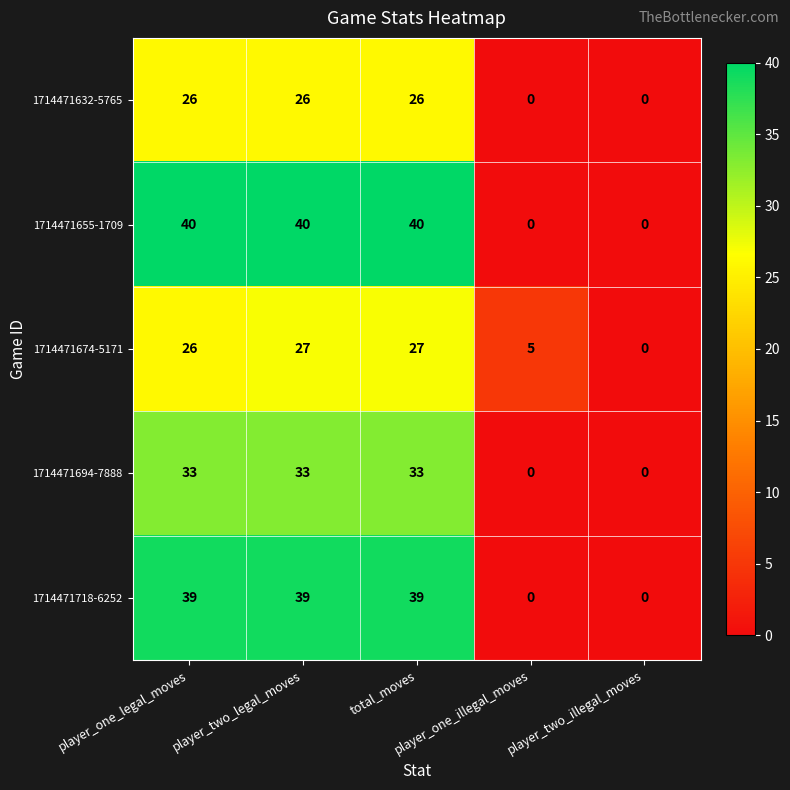

List the series in order of their peak value, lowest first.

1714471632-5765, 1714471674-5171, 1714471694-7888, 1714471718-6252, 1714471655-1709